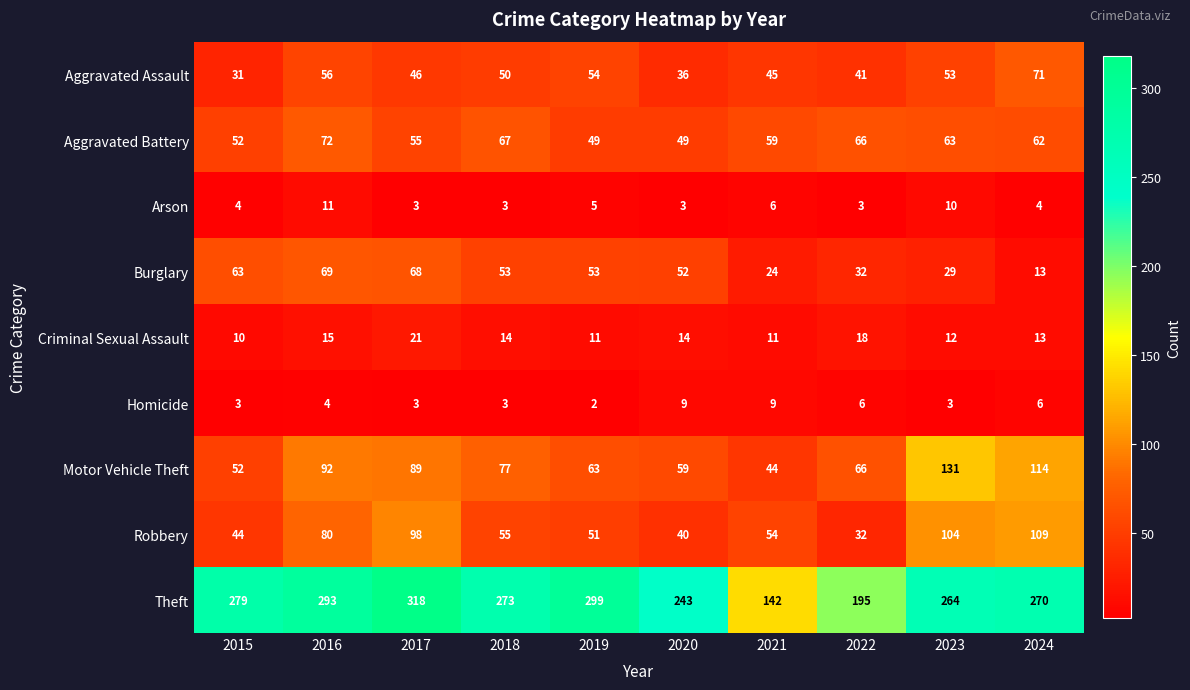

Which series has the widest spread of values?

Theft